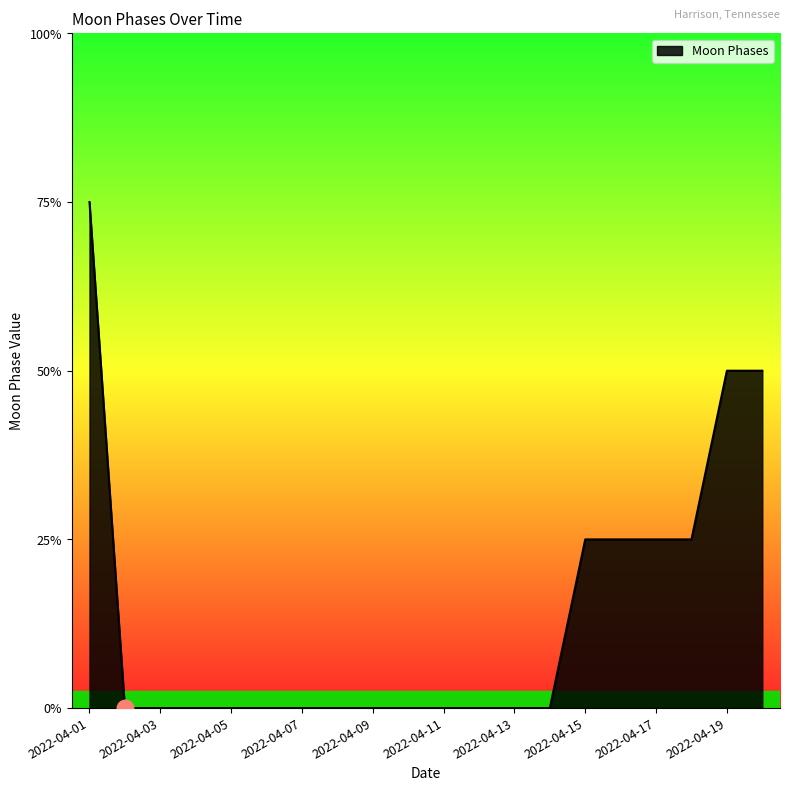

Does the chart display data point markers on the line(s)?

No